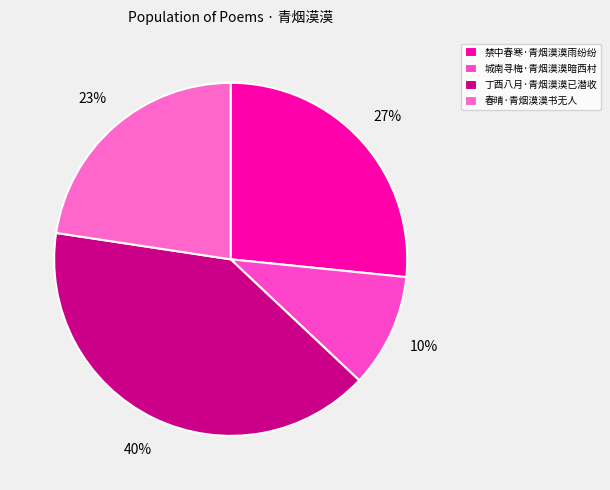

What percentage do 禁中春寒·青烟漠漠雨纷纷 and 城南寻梅·青烟漠漠暗西村 together represent?

37.0%